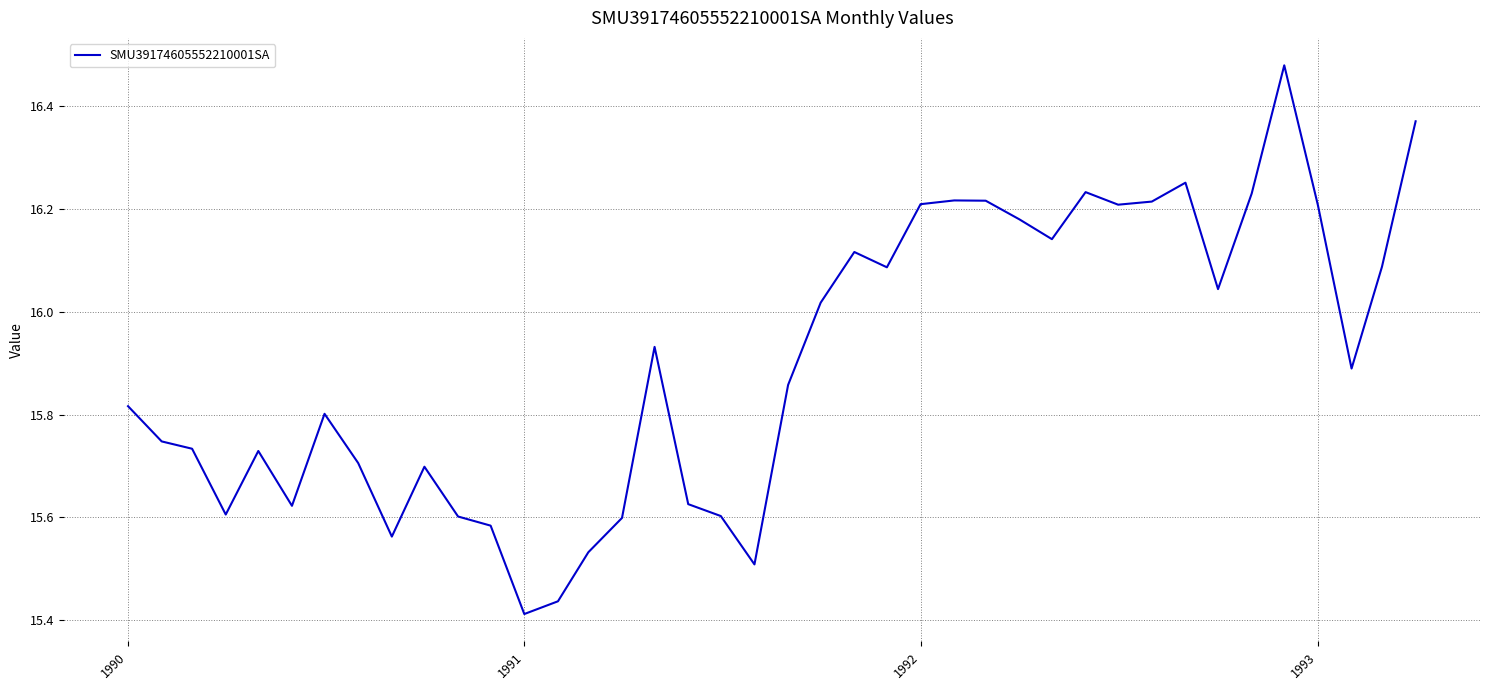

What is the difference between the maximum and minimum values?

1.1